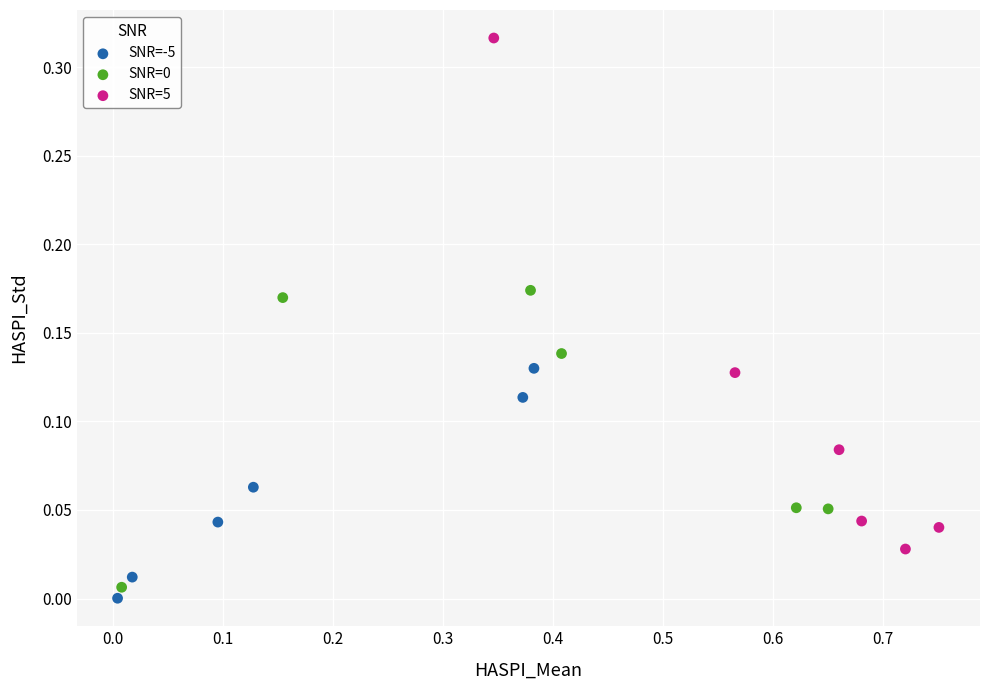

Which series contains the lowest Y value?

SNR=-5